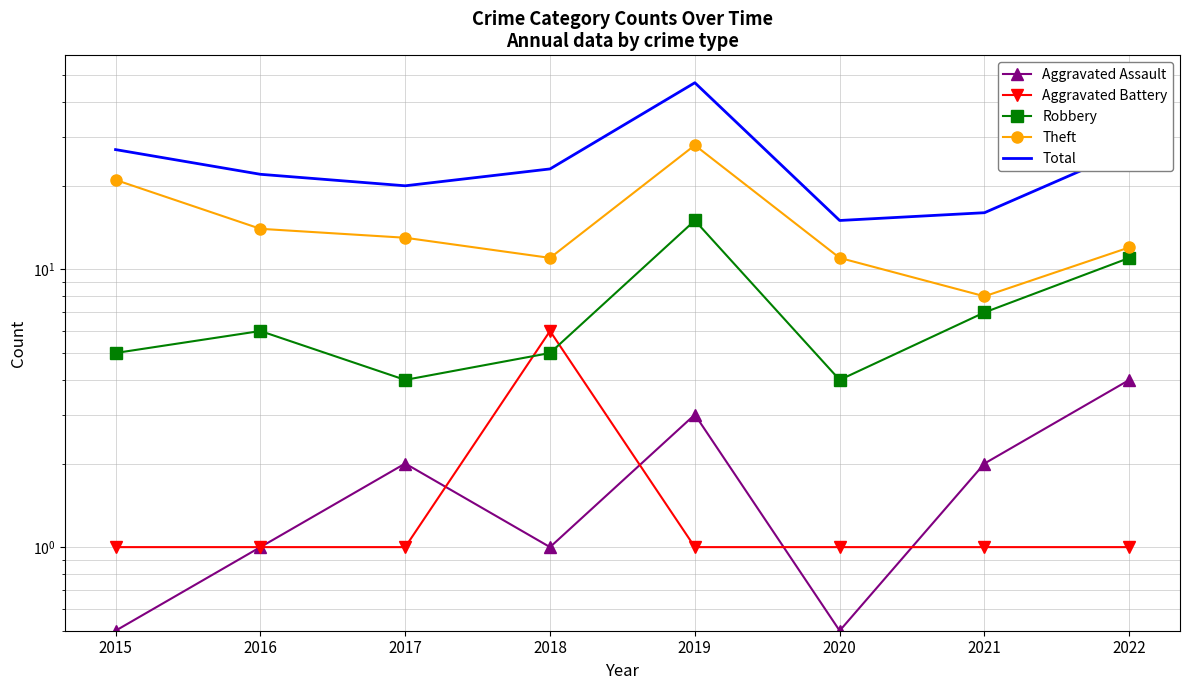

The Aggravated Assault series shows 6.2 at 2022. True or false?

False